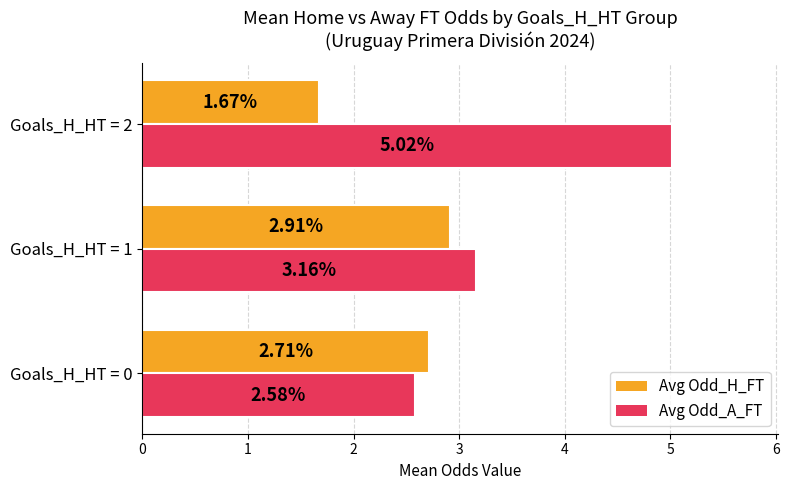

Rank the series by their maximum value, from highest to lowest.

Avg Odd_A_FT, Avg Odd_H_FT